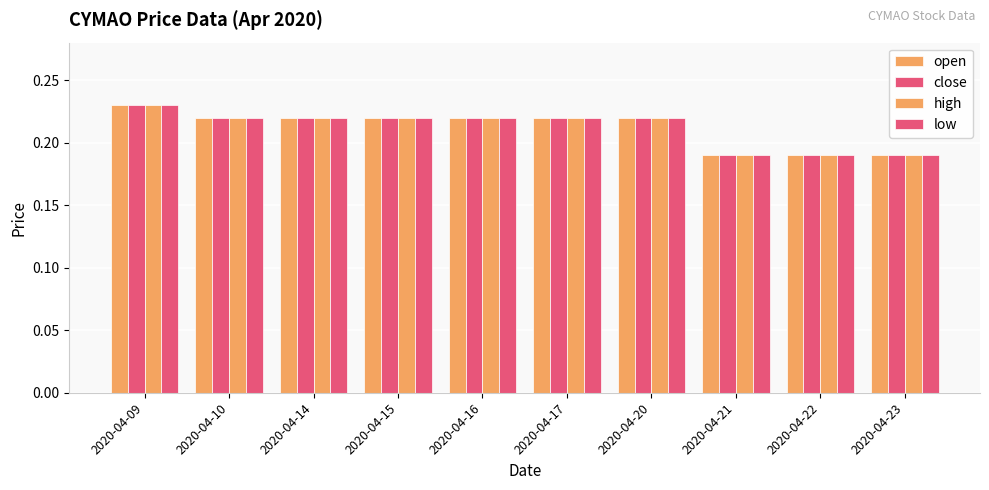

Rank the categories by low value from lowest to highest.

2020-04-21, 2020-04-22, 2020-04-23, 2020-04-10, 2020-04-14, 2020-04-15, 2020-04-16, 2020-04-17, 2020-04-20, 2020-04-09